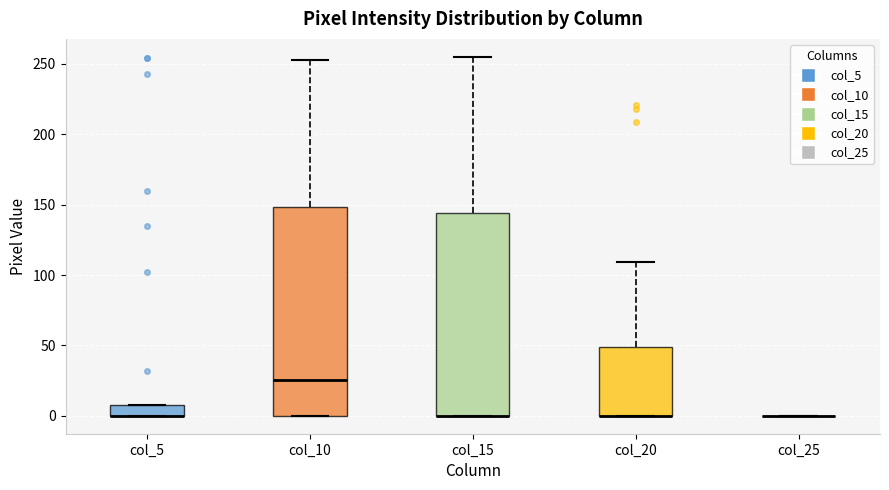

Reading left to right, transcribe this box plot: for each box, give where its median line is, the range the box spans, and where its two whiskers end, as read against the y-axis. The values are not printed on the chart, so give them approximately, as read against the axis.

col_5: median 0 (drawn on the box's lower edge), box 0 to 10, whiskers 0 to 10
col_10: median 25, box 0 to 150, whiskers 0 to 255
col_15: median 0 (drawn on the box's lower edge), box 0 to 145, whiskers 0 to 255
col_20: median 0 (drawn on the box's lower edge), box 0 to 50, whiskers 0 to 110
col_25: box collapsed to a line at 0, whiskers 0 to 0